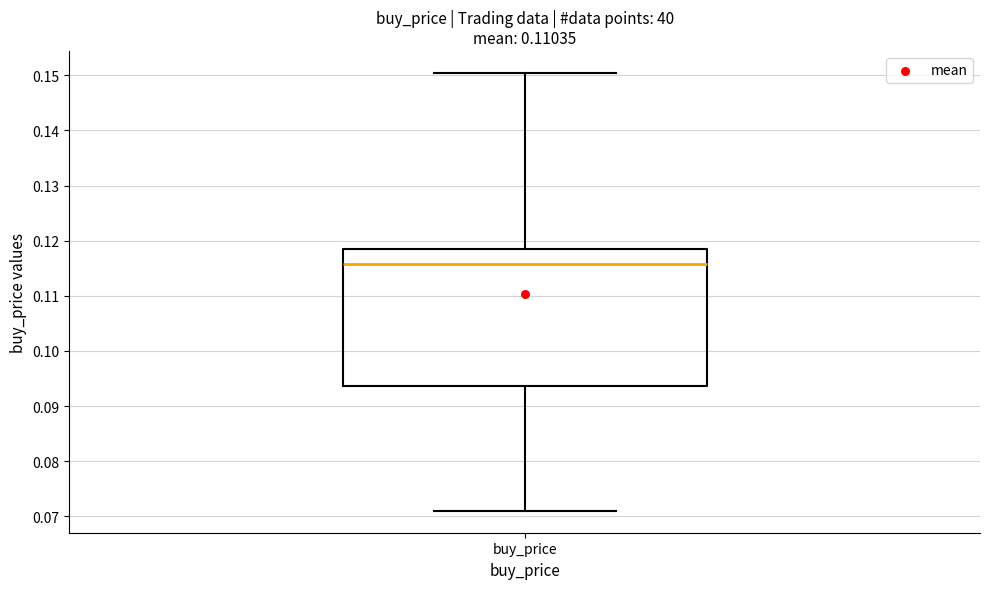

Where is the lower edge of the box for buy_price on the y-axis? The values are not printed on the chart, so give them approximately, as read against the axis.

0.094